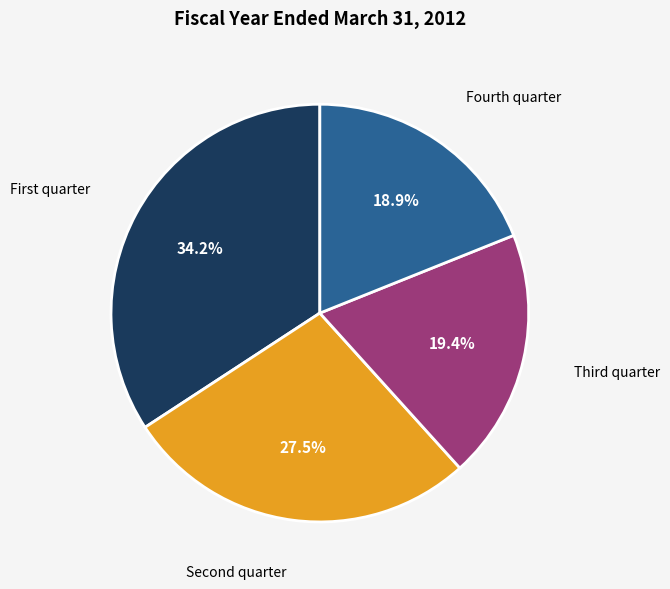

What portion of the pie excludes Fourth quarter?

81.1%